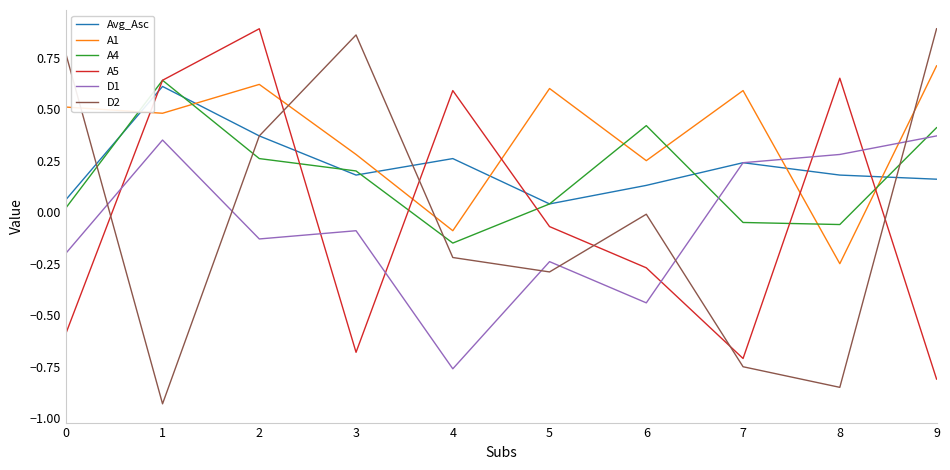

Count the number of categories in the chart.

10